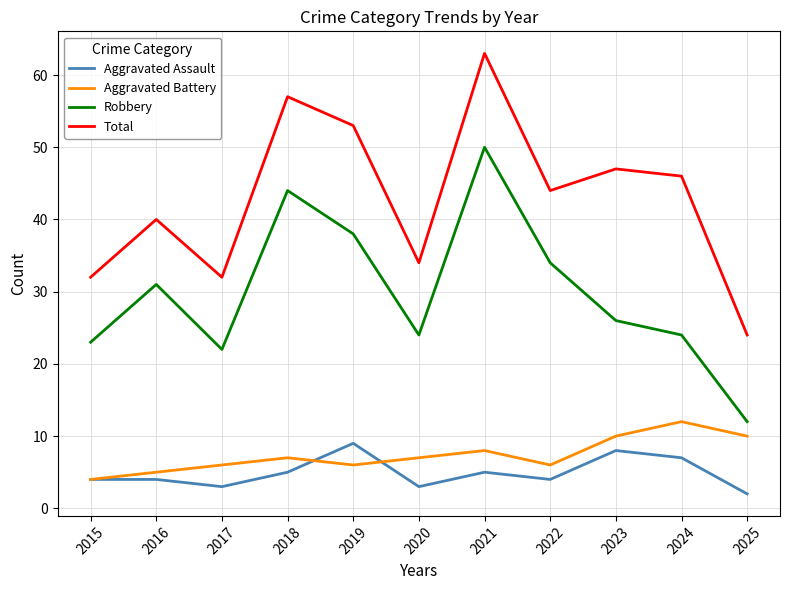

List the series in order of their peak value, highest first.

Total, Robbery, Aggravated Battery, Aggravated Assault